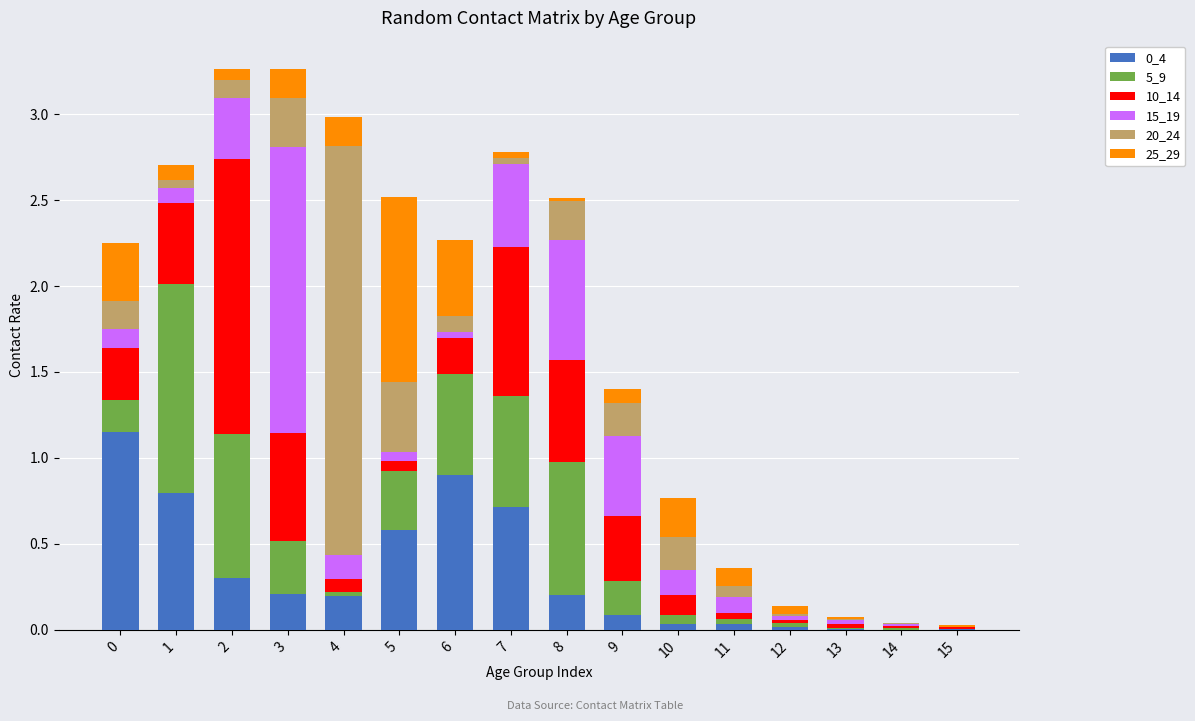

At which category is the sum across all series the highest?

2